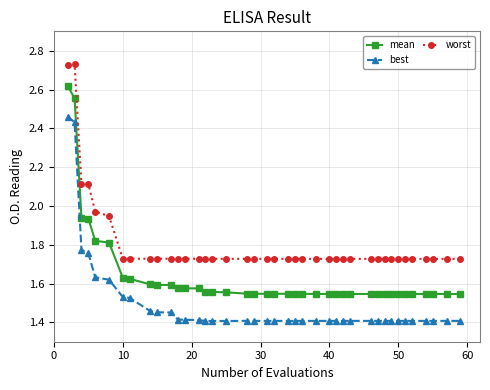

Does the chart display data point markers on the line(s)?

Yes